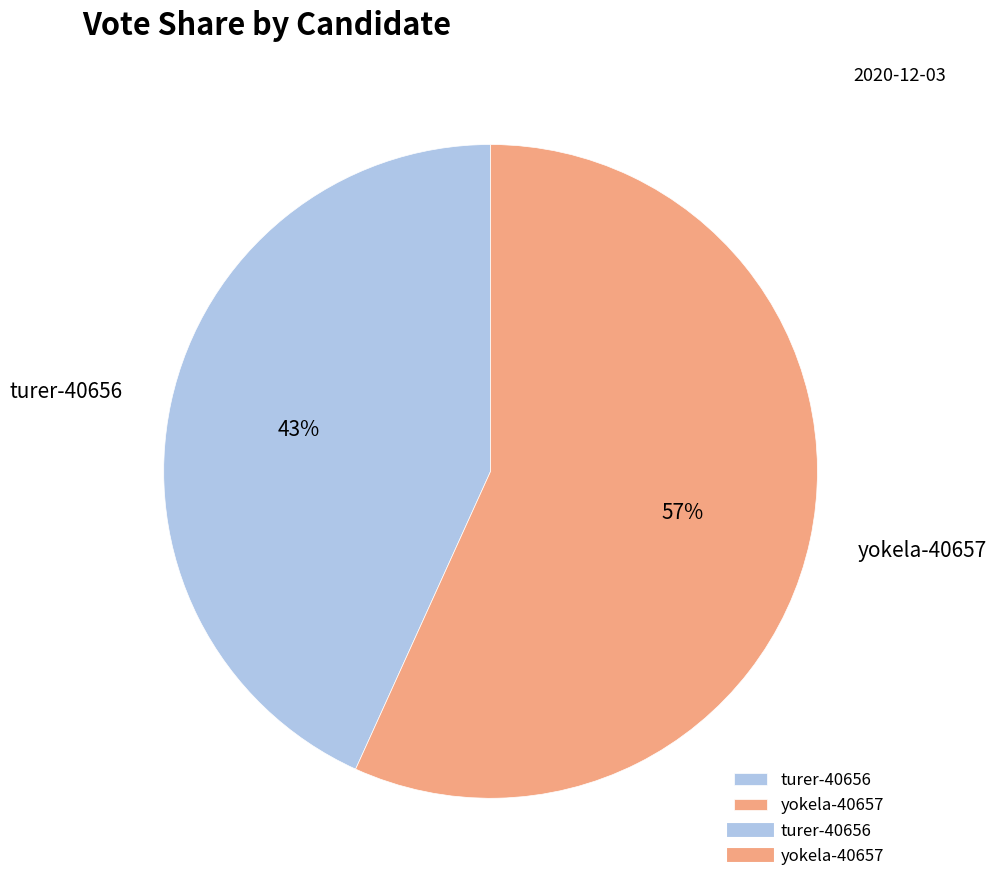

What percentage is the turer-40656 slice, to the nearest percent?

43%